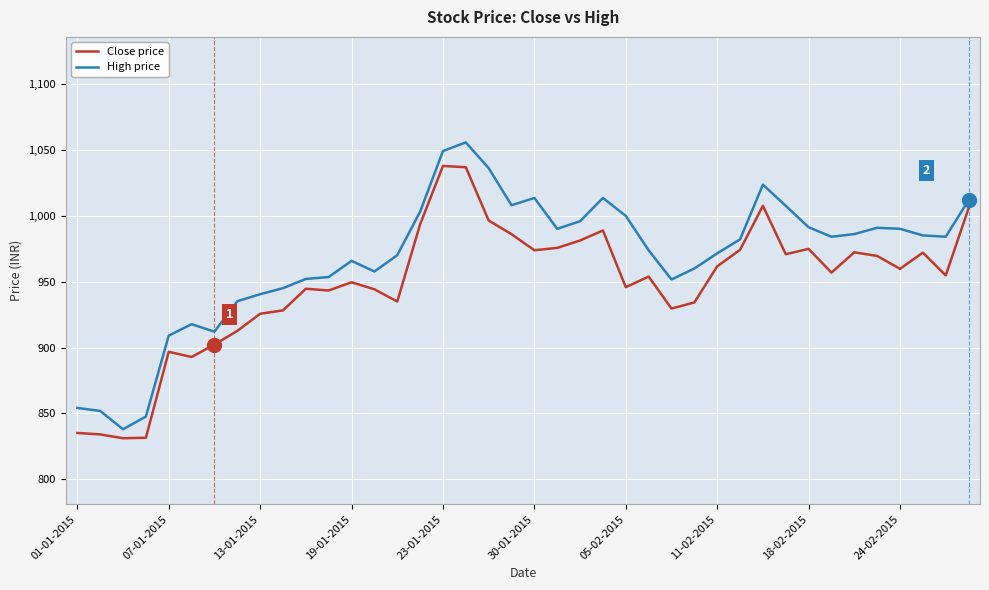

List the series in order of their overall mean, lowest first.

Close price, High price